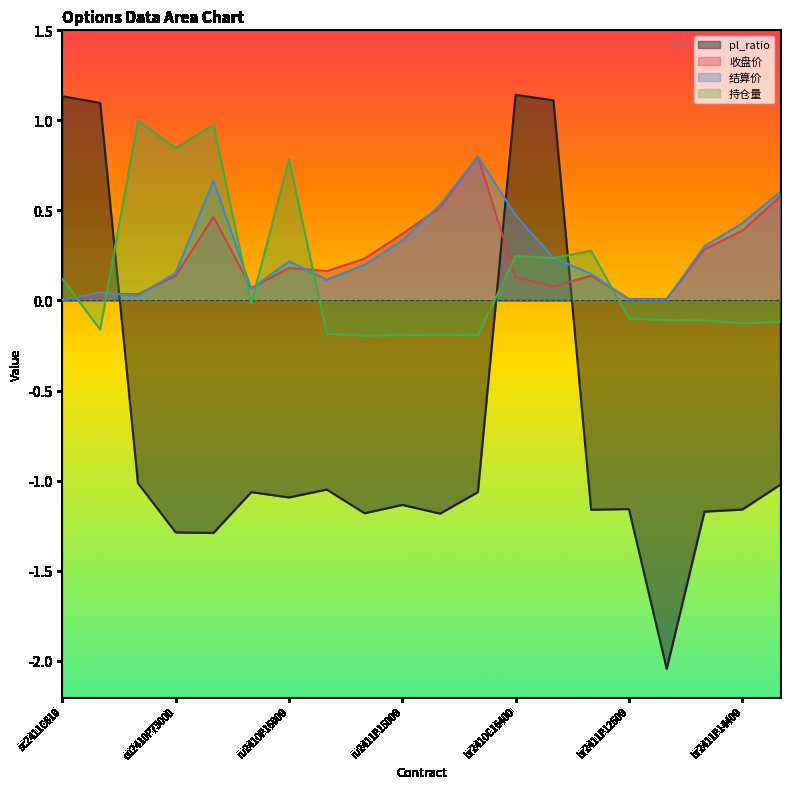

What is the difference between the highest and lowest values at sc2411C610?

1.1